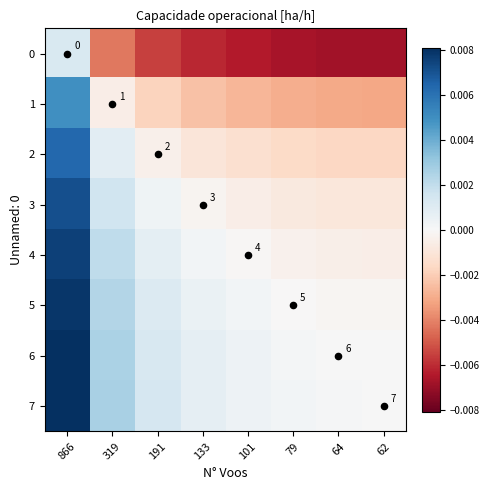

How many series are shown in this chart?

9